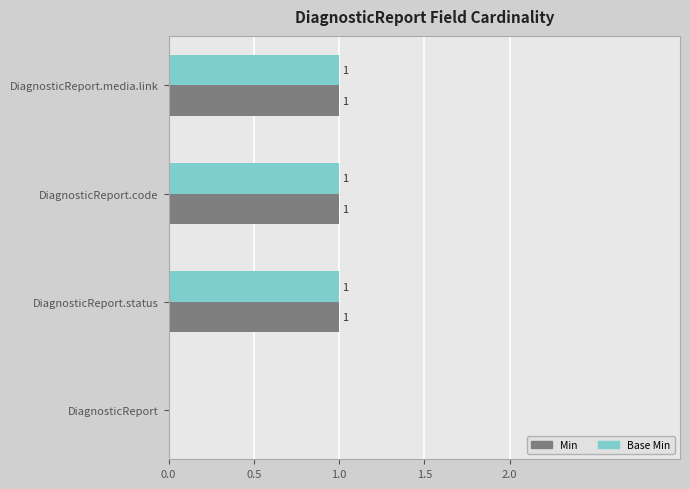

The Base Min series shows 1 at DiagnosticReport.code. True or false?

True